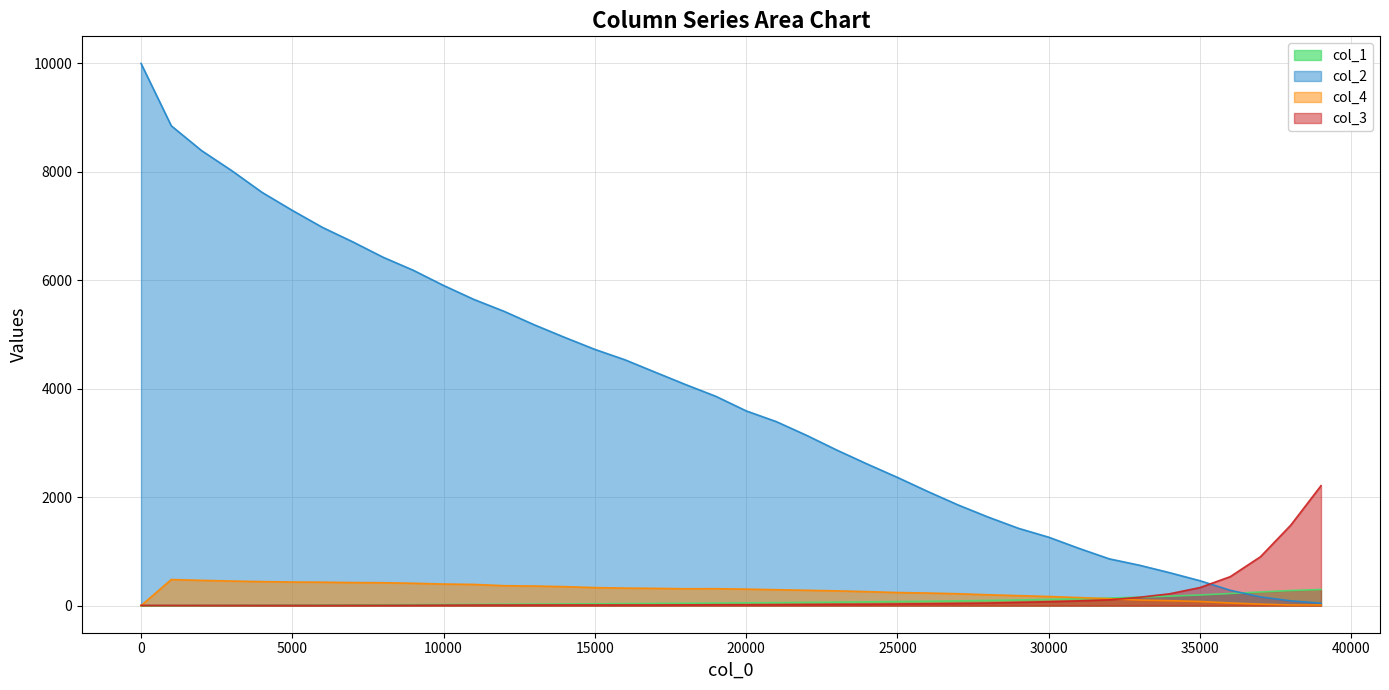

Between 10001 and 37001, which series saw the biggest shift?

col_2